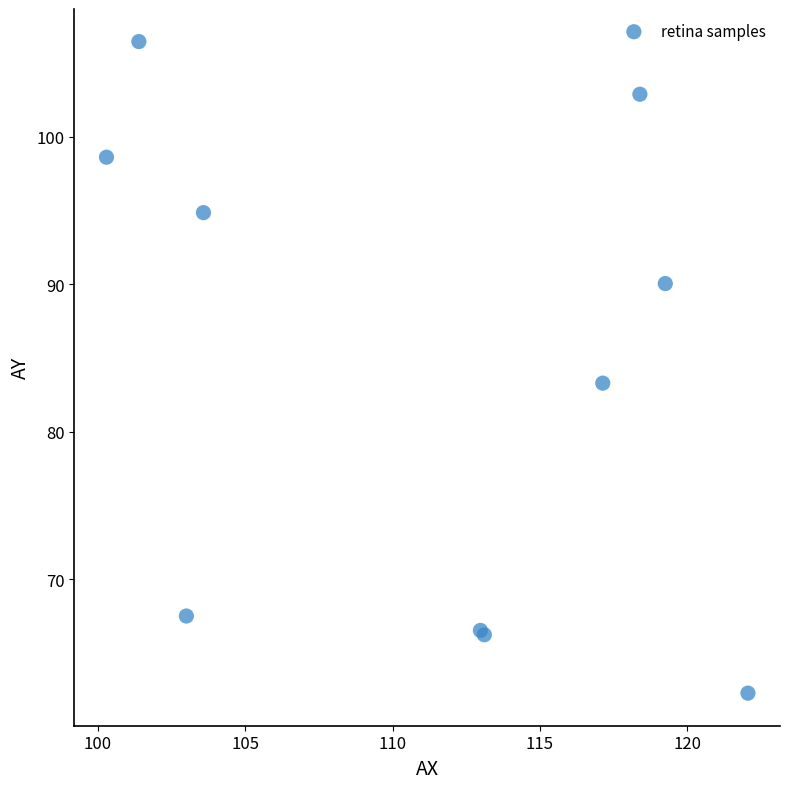

What Y value in the scatter plot is closest to 84?

83.3